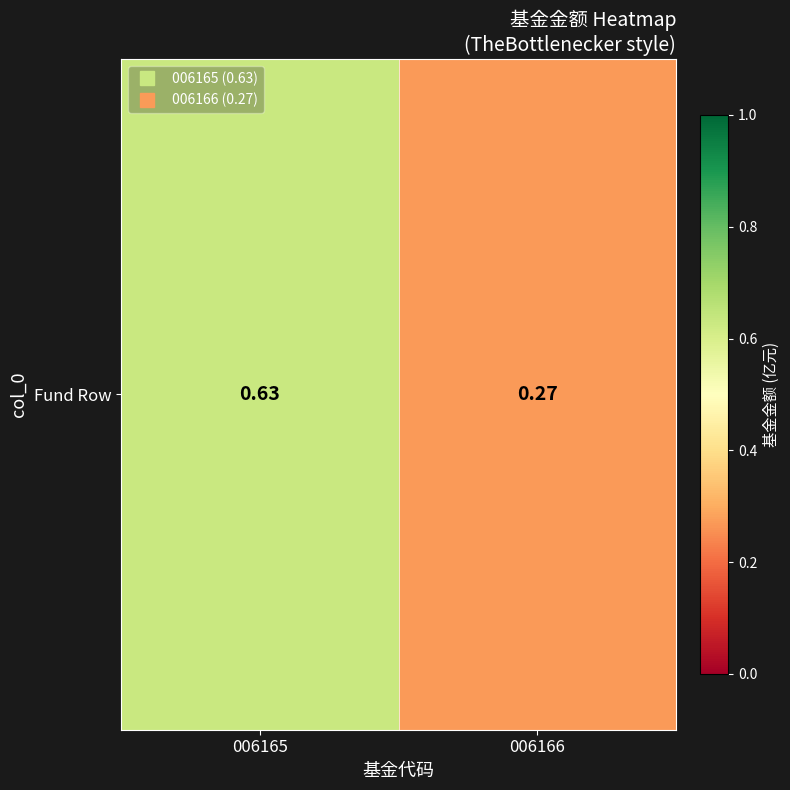

Reading left to right, transcribe all the data shown in this chart.

006165=0.6	006166=0.3